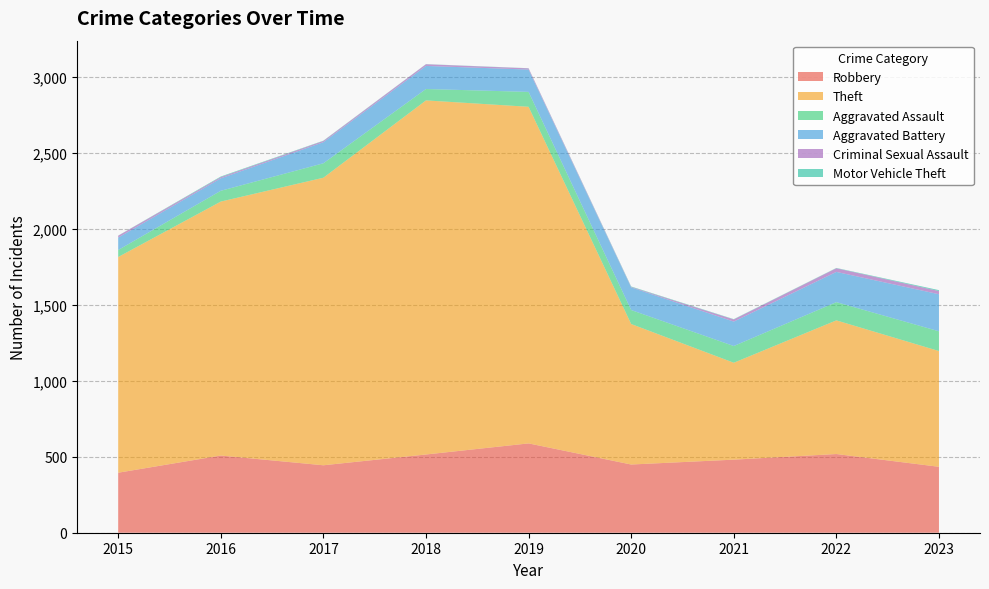

Reading left to right, transcribe all the data shown in this chart.

Robbery: 395	508	444	515	588	449	481	518	434
Theft: 1420	1672	1893	2331	2216	925	638	880	762
Aggravated Assault: 46	71	95	75	98	92	110	120	130
Aggravated Battery: 82	82	139	152	147	149	161	199	244
Criminal Sexual Assault: 12	8	8	11	8	3	14	24	21
Motor Vehicle Theft: 1	4	2	1	1	3	2	2	6